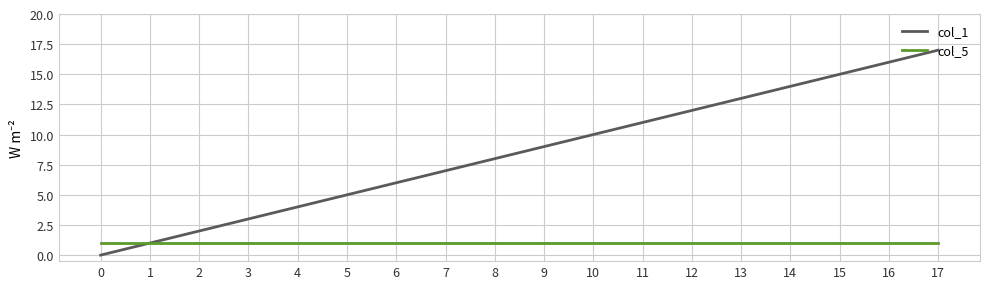

How many values in col_1 are above zero?

17